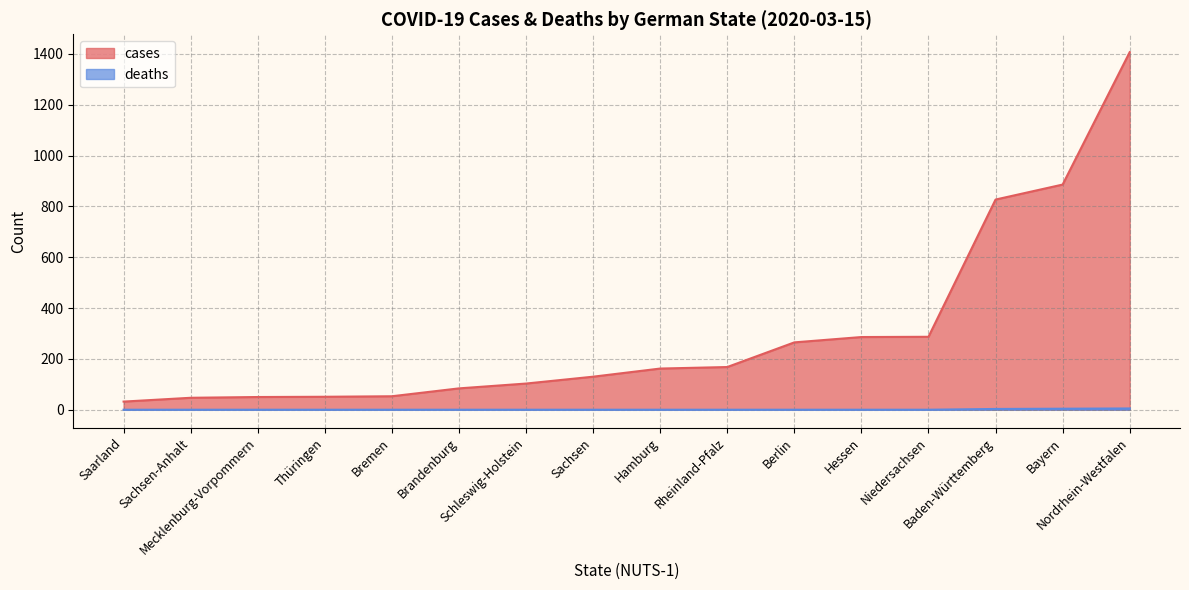

How many data points does each series have?

16